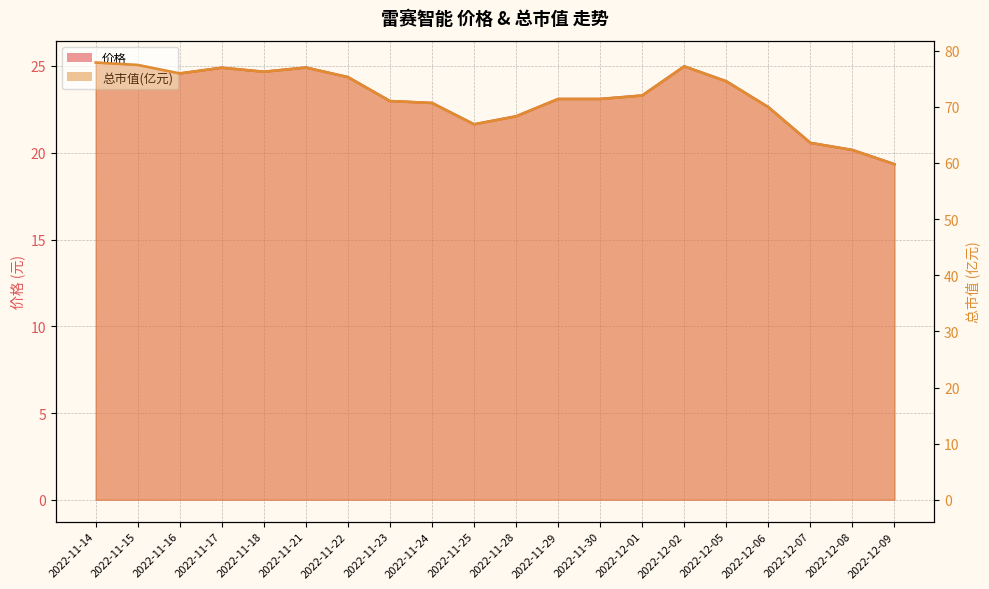

Between 2022-12-02 and 2022-12-08, which series saw the biggest shift?

总市值(亿元)